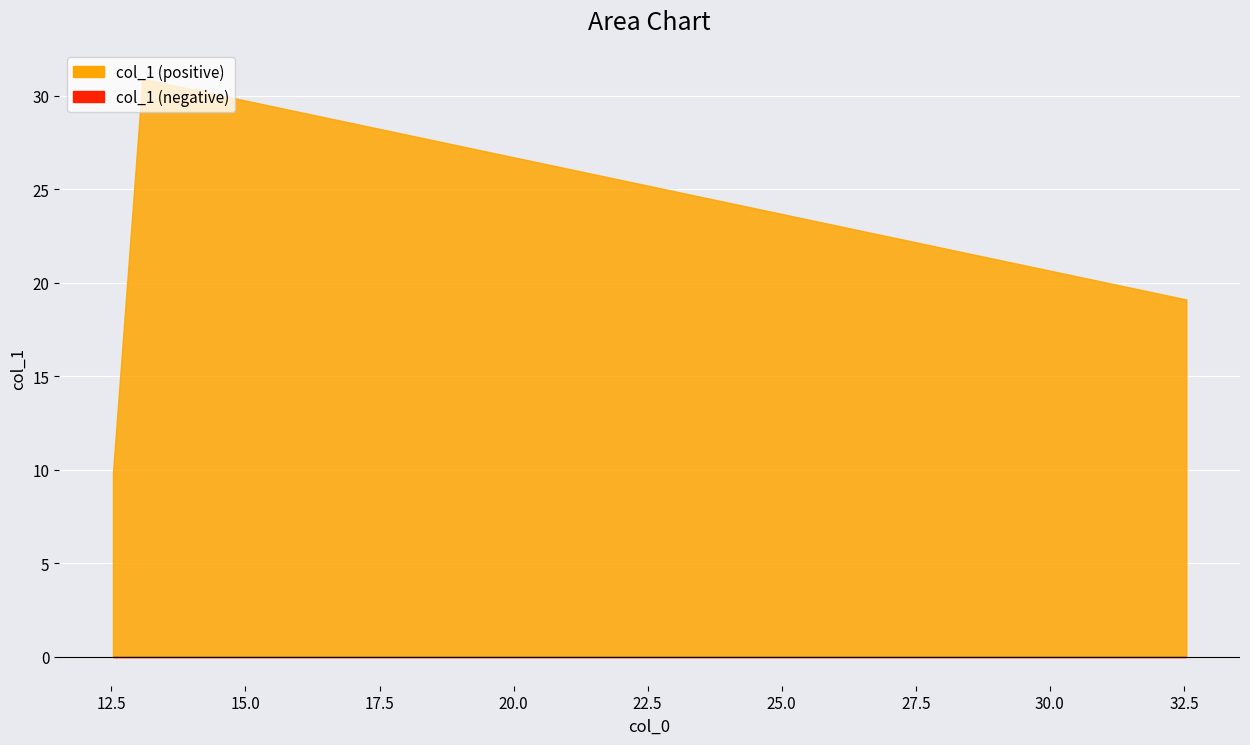

Where is the data nearest to the value 20?

2